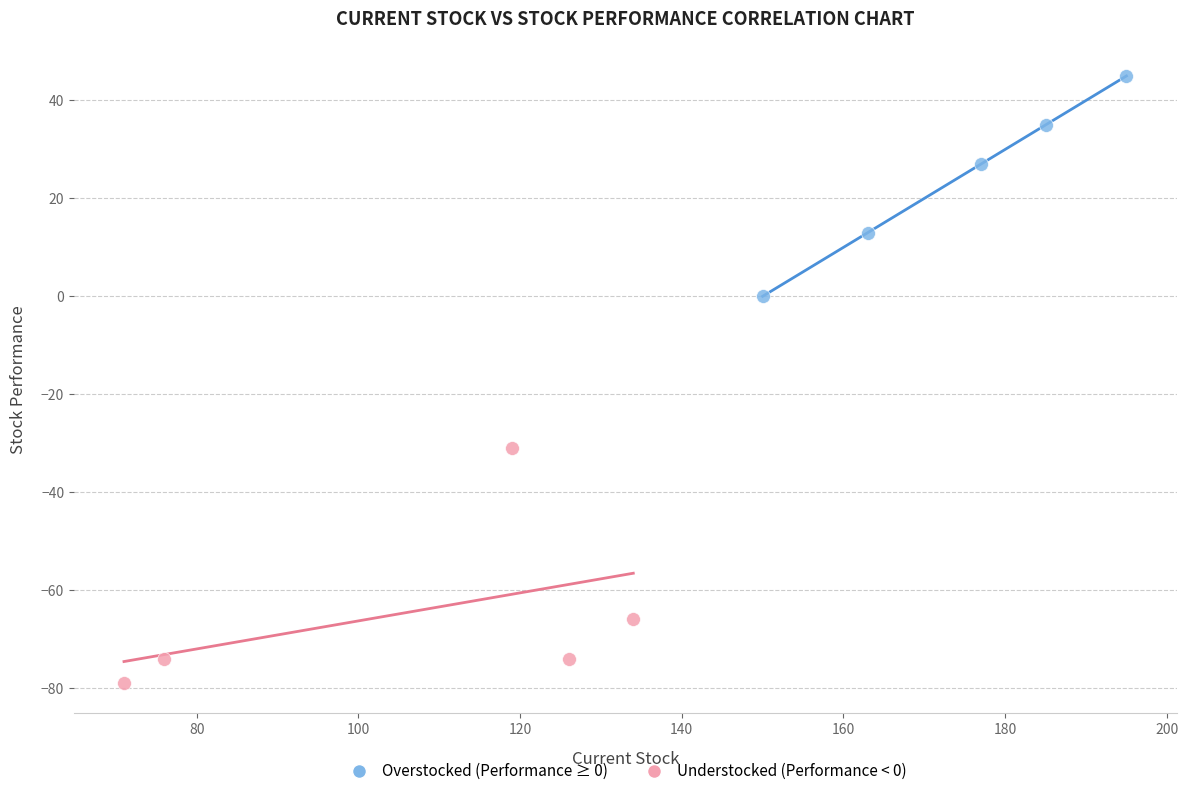

What are all the series names shown in the legend?

Overstocked (Performance ≥ 0), Understocked (Performance < 0)